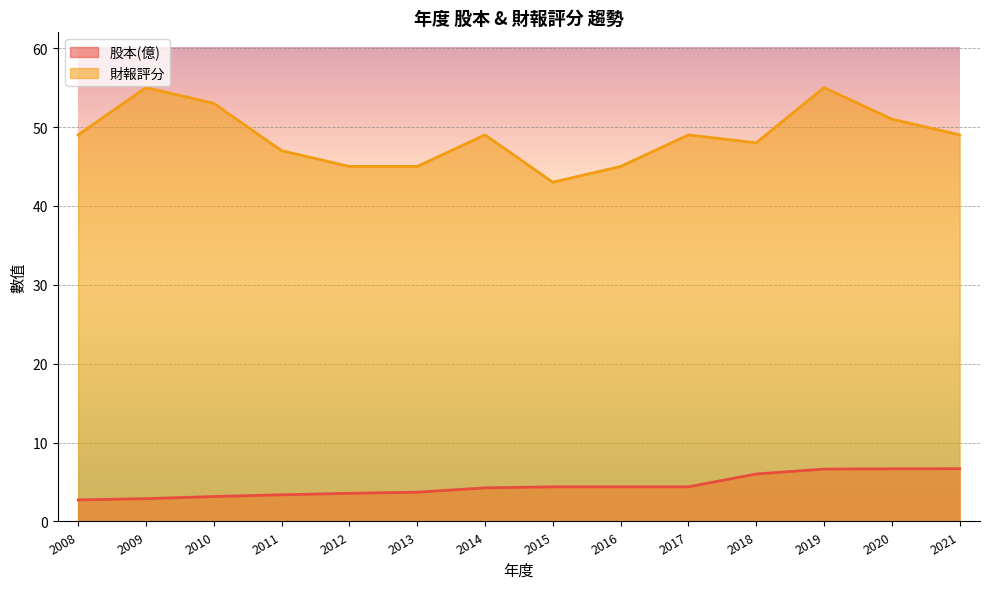

Which series has the largest total across all categories?

財報評分